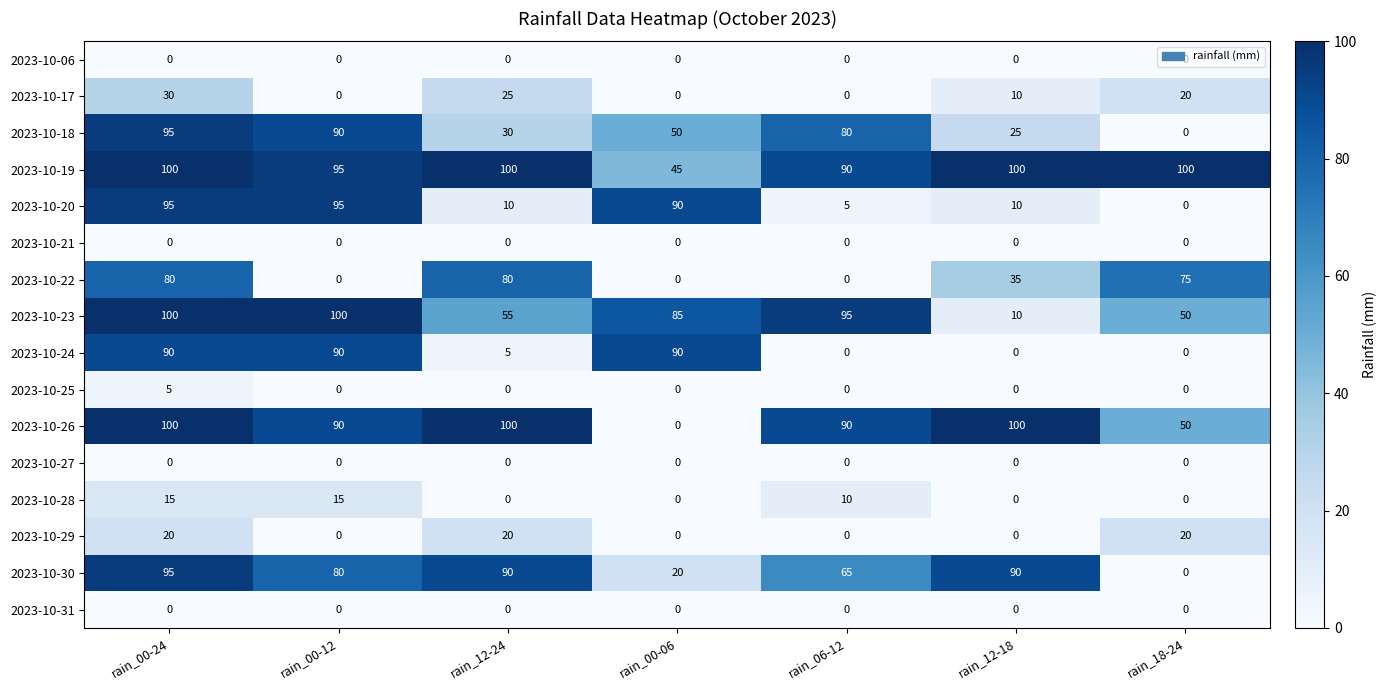

True or false: 2023-10-20 has a value of -34 at rain_18-24.

False